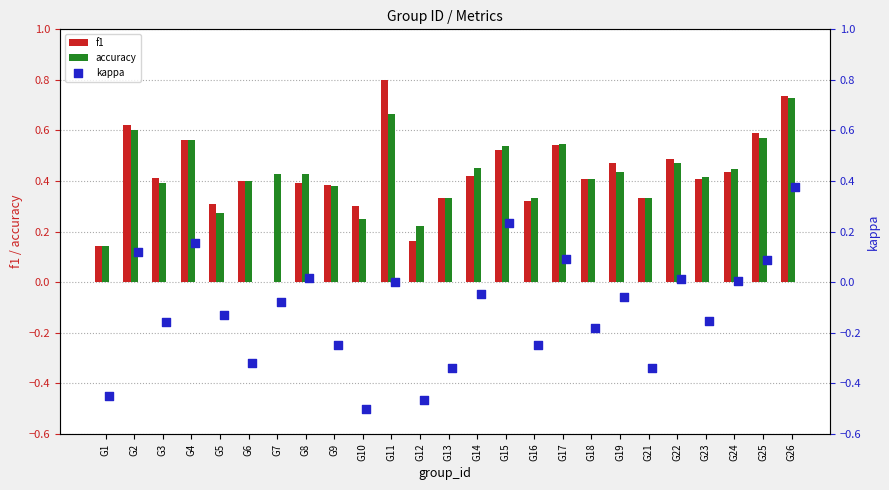

Which series has the widest spread of Y values?

kappa